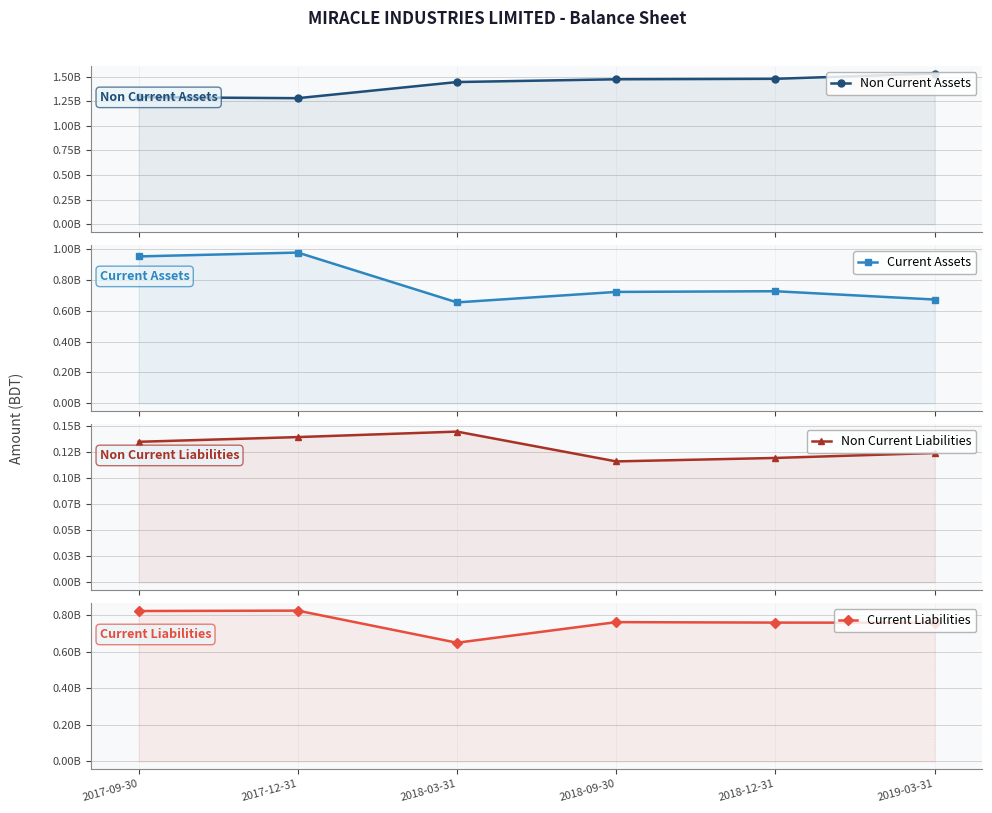

Which series has the largest total across all categories?

Non Current Assets